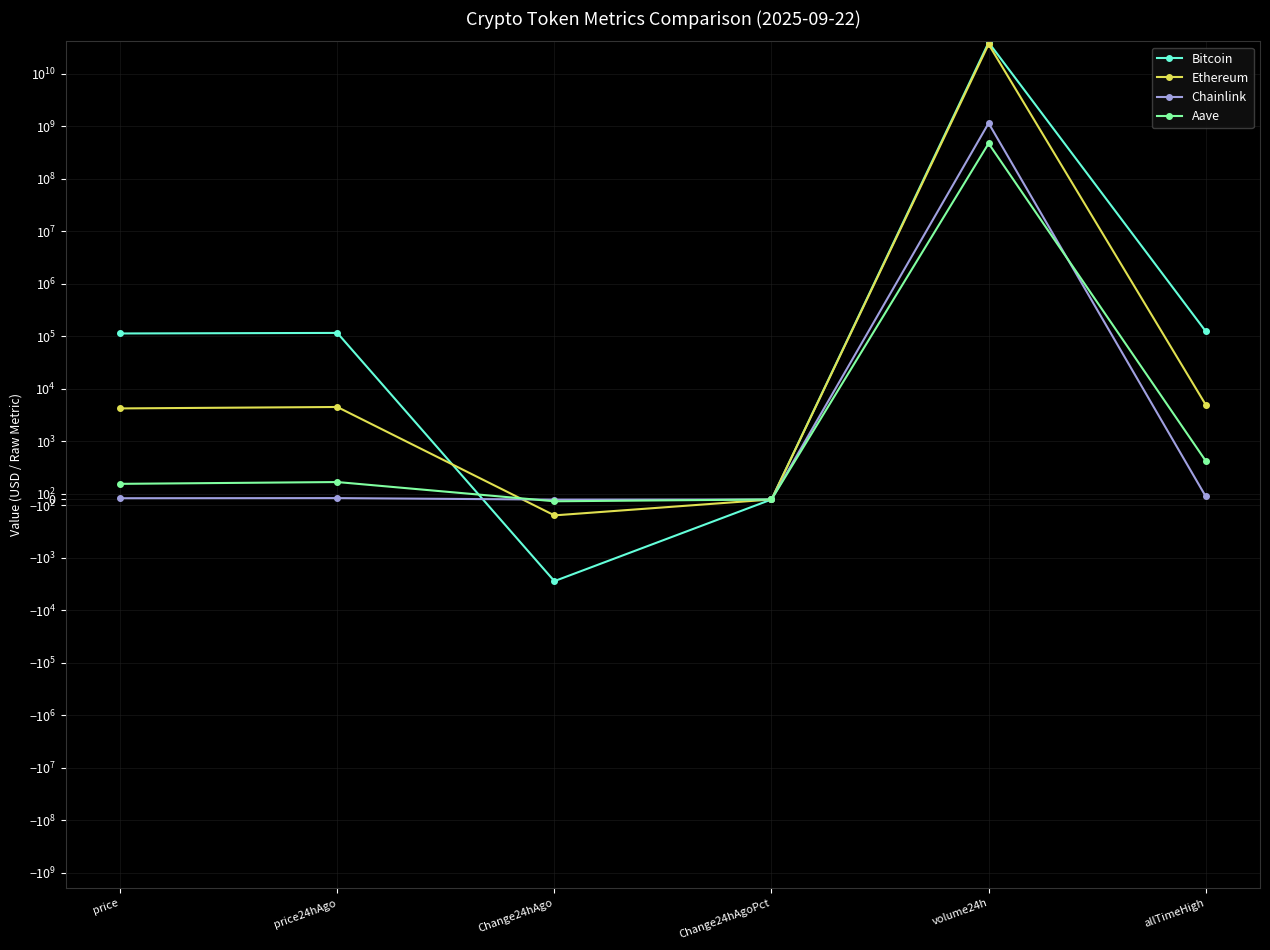

What is the difference between the Aave values at price and volume24h?

472649858.1